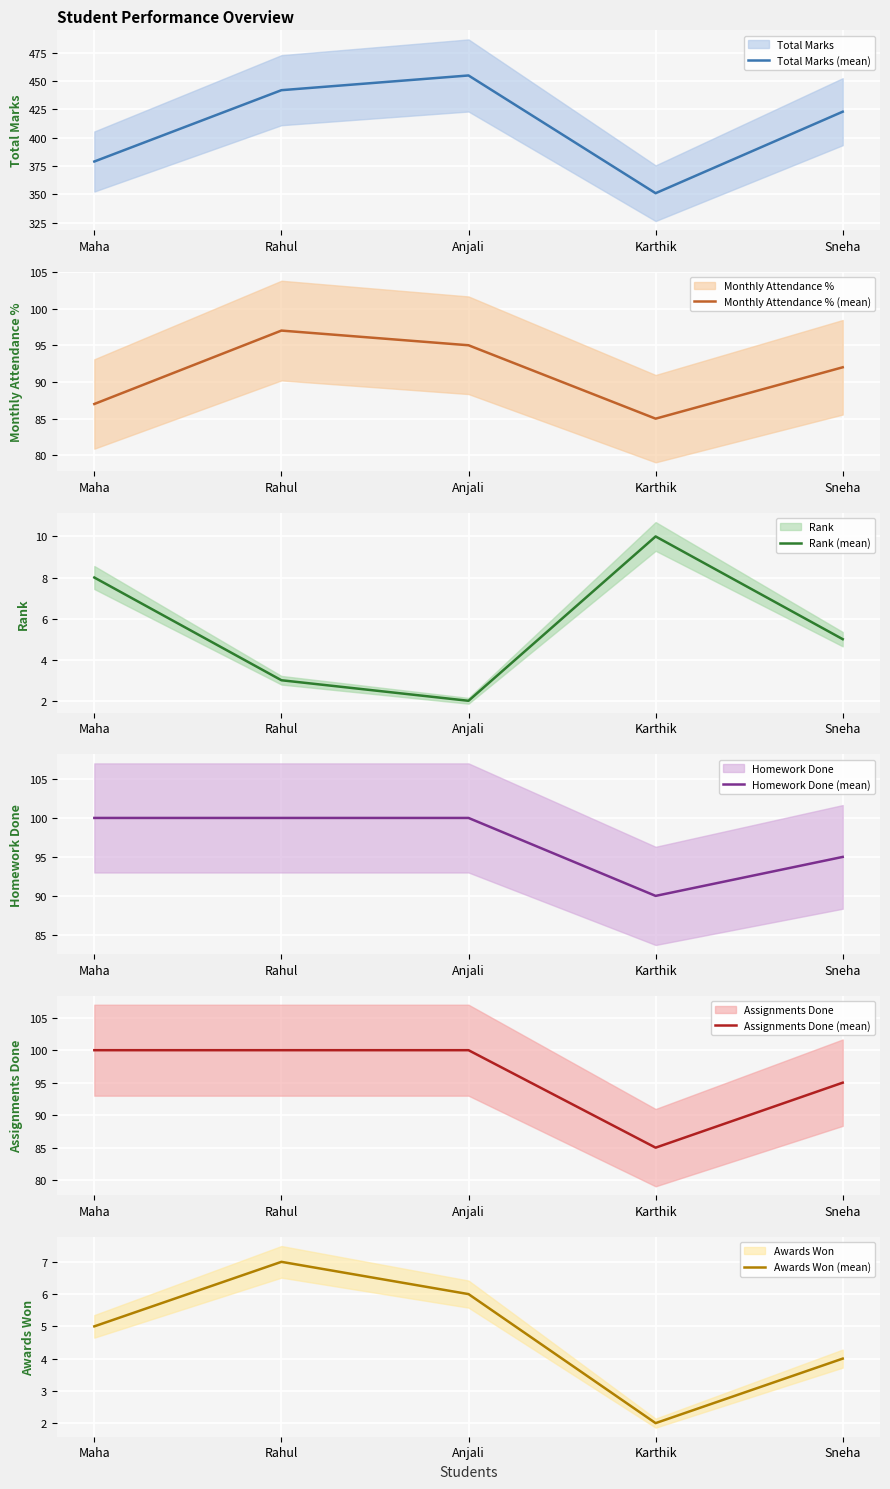

True or false: Homework Done (mean) and Total Marks (mean) cross at least once.

False